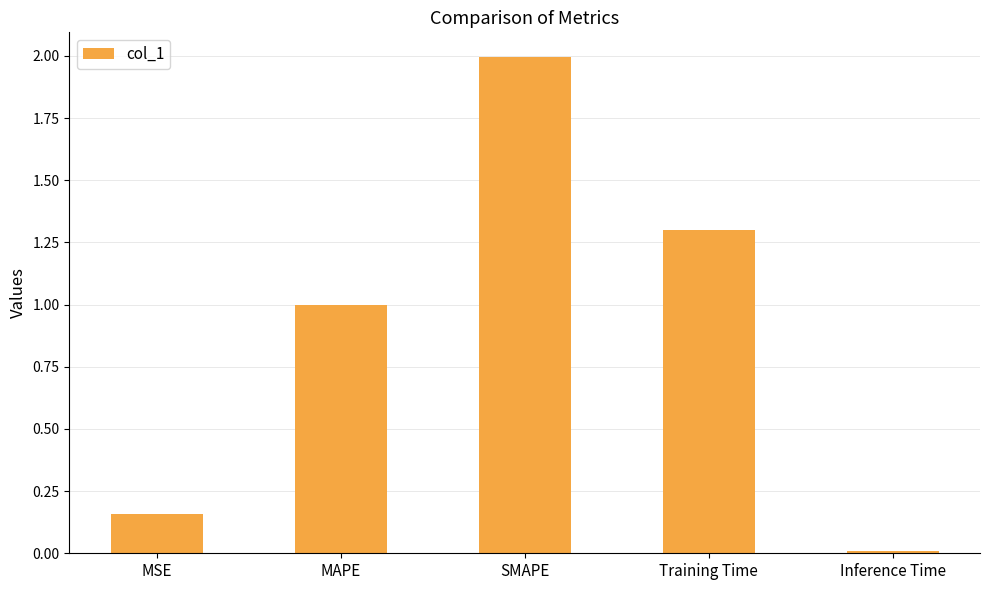

Which category has the highest value across all series?

SMAPE